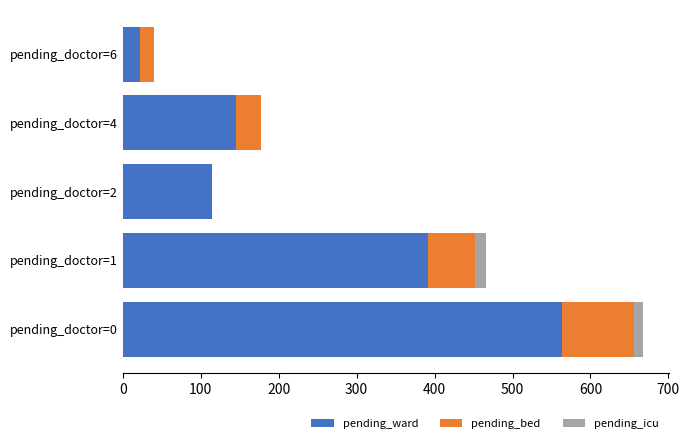

True or false: pending_ward has a value of 564 at pending_doctor=0.

True